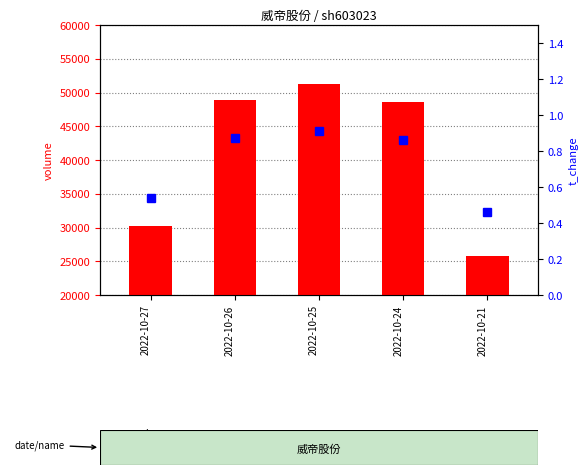

How many data points does each series have?

5